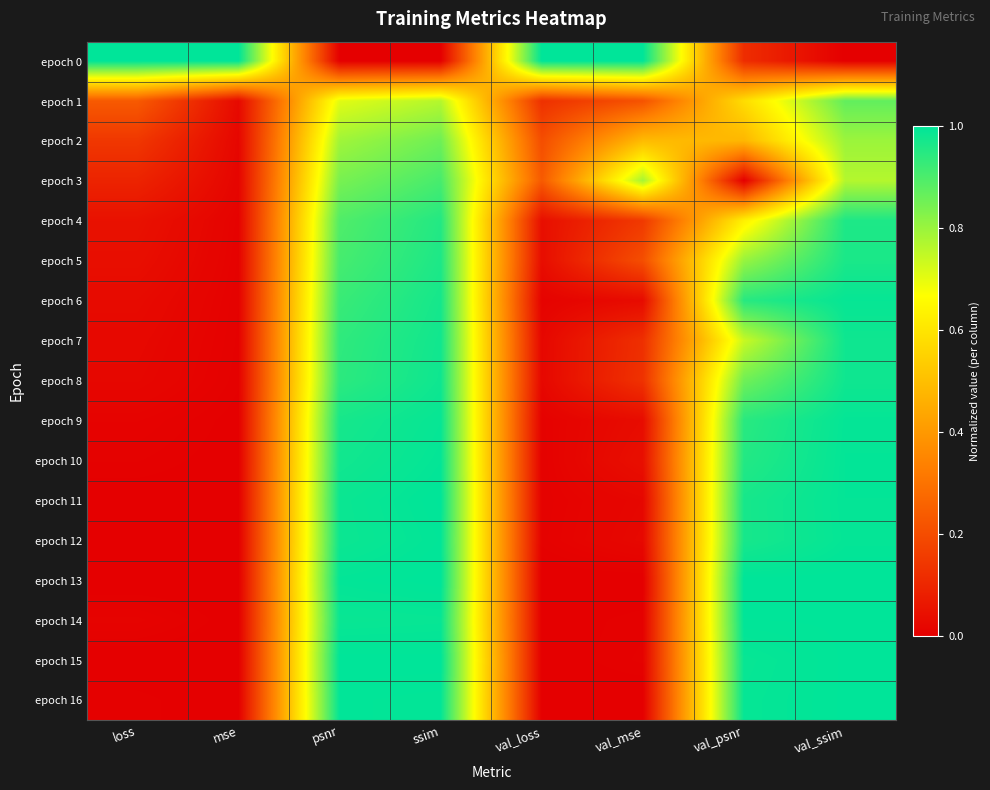

Reading right to left, list all the values displayed in this chart.

epoch 0: val_ssim=0.0	val_psnr=0.1	val_mse=1.0	val_loss=1.0	ssim=0.0	psnr=0.0	mse=1.0	loss=1.0
epoch 1: val_ssim=0.9	val_psnr=0.6	val_mse=0.2	val_loss=0.1	ssim=0.8	psnr=0.7	mse=0.0	loss=0.2
epoch 2: val_ssim=0.8	val_psnr=0.5	val_mse=0.5	val_loss=0.2	ssim=0.9	psnr=0.8	mse=0.0	loss=0.1
epoch 3: val_ssim=0.8	val_psnr=0.0	val_mse=0.8	val_loss=0.2	ssim=0.9	psnr=0.8	mse=0.0	loss=0.1
epoch 4: val_ssim=1.0	val_psnr=0.6	val_mse=0.2	val_loss=0.0	ssim=1.0	psnr=0.9	mse=0.0	loss=0.0
epoch 5: val_ssim=1.0	val_psnr=0.8	val_mse=0.2	val_loss=0.0	ssim=1.0	psnr=0.9	mse=0.0	loss=0.0
epoch 6: val_ssim=1.0	val_psnr=0.9	val_mse=0.0	val_loss=0.0	ssim=1.0	psnr=0.9	mse=0.0	loss=0.0
epoch 7: val_ssim=1.0	val_psnr=0.7	val_mse=0.1	val_loss=0.0	ssim=1.0	psnr=0.9	mse=0.0	loss=0.0
epoch 8: val_ssim=1.0	val_psnr=0.9	val_mse=0.1	val_loss=0.0	ssim=1.0	psnr=0.9	mse=0.0	loss=0.0
epoch 9: val_ssim=1.0	val_psnr=0.9	val_mse=0.0	val_loss=0.0	ssim=1.0	psnr=1.0	mse=0.0	loss=0.0
epoch 10: val_ssim=1.0	val_psnr=1.0	val_mse=0.0	val_loss=0.0	ssim=1.0	psnr=1.0	mse=0.0	loss=0.0
epoch 11: val_ssim=1.0	val_psnr=1.0	val_mse=0.0	val_loss=0.0	ssim=1.0	psnr=1.0	mse=0.0	loss=0.0
epoch 12: val_ssim=1.0	val_psnr=1.0	val_mse=0.0	val_loss=0.0	ssim=1.0	psnr=1.0	mse=0.0	loss=0.0
epoch 13: val_ssim=1.0	val_psnr=1.0	val_mse=0.0	val_loss=0.0	ssim=1.0	psnr=1.0	mse=0.0	loss=0.0
epoch 14: val_ssim=1.0	val_psnr=1.0	val_mse=0.0	val_loss=0.0	ssim=1.0	psnr=1.0	mse=0.0	loss=0.0
epoch 15: val_ssim=1.0	val_psnr=1.0	val_mse=0.0	val_loss=0.0	ssim=1.0	psnr=1.0	mse=0.0	loss=0.0
epoch 16: val_ssim=1.0	val_psnr=1.0	val_mse=0.0	val_loss=0.0	ssim=1.0	psnr=1.0	mse=0.0	loss=0.0